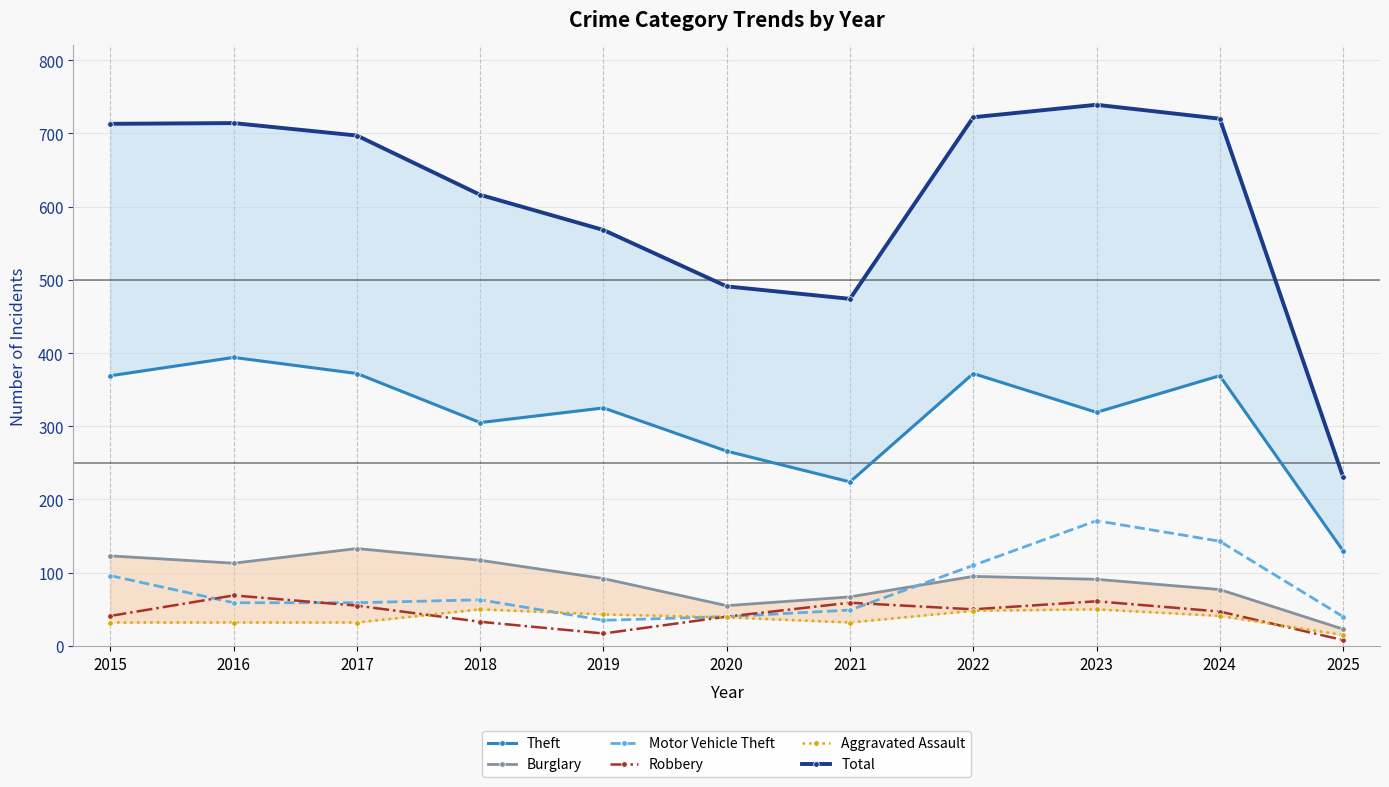

The value of Aggravated Assault at 2021 is 32. True or false?

True